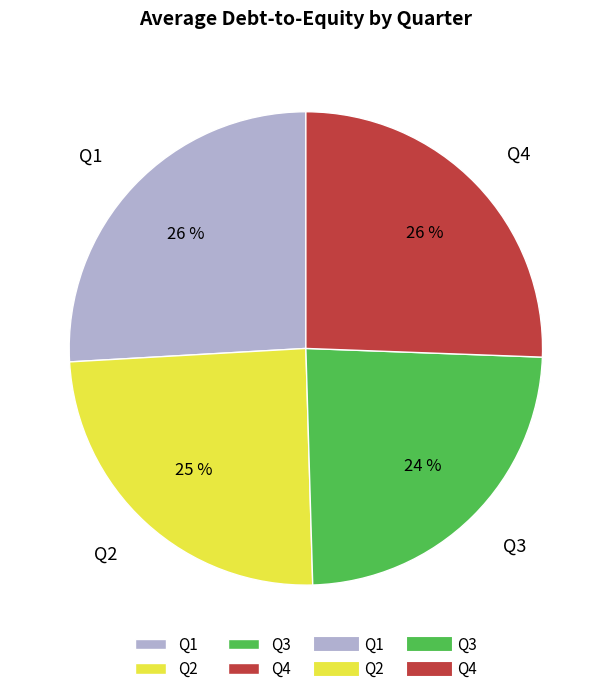

What is the smallest slice in the pie chart?

Q3